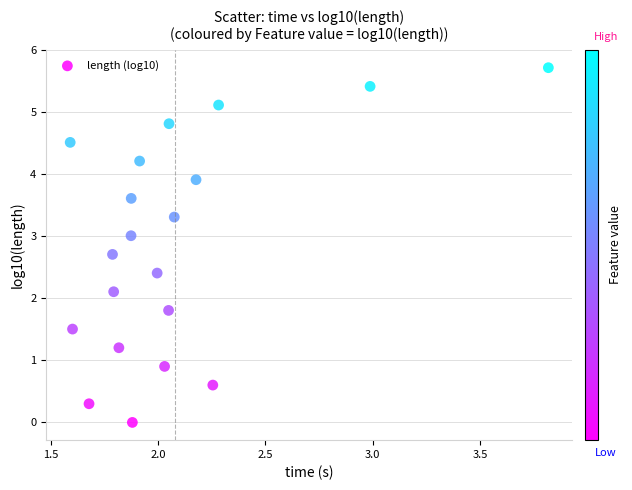

What is the range of X values (max minus min)?

2.2